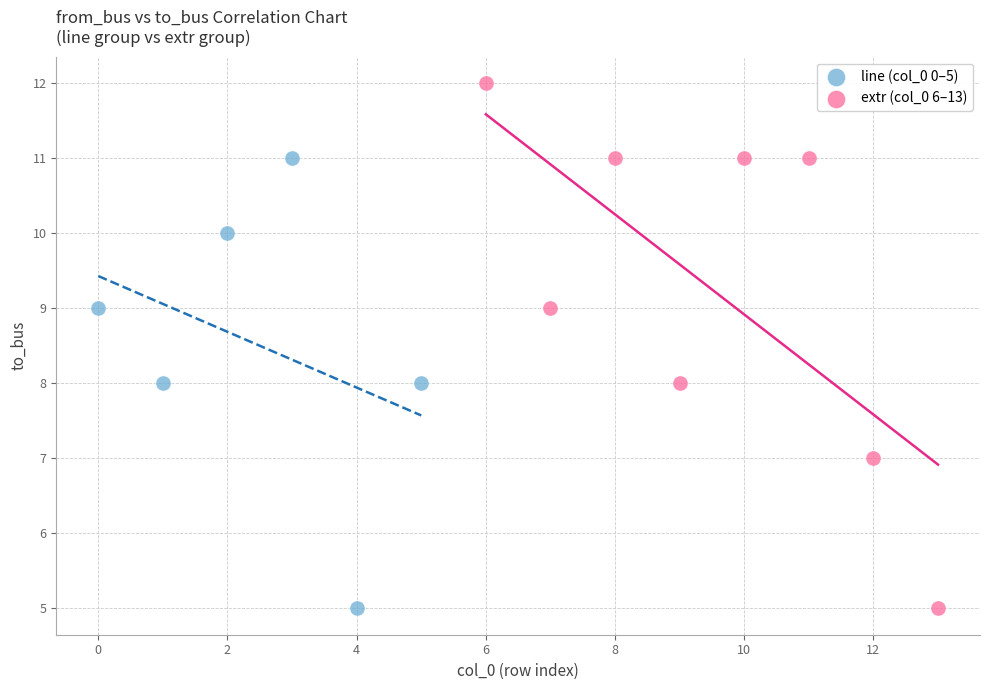

Which series reaches the maximum Y coordinate?

extr (col_0 6–13)